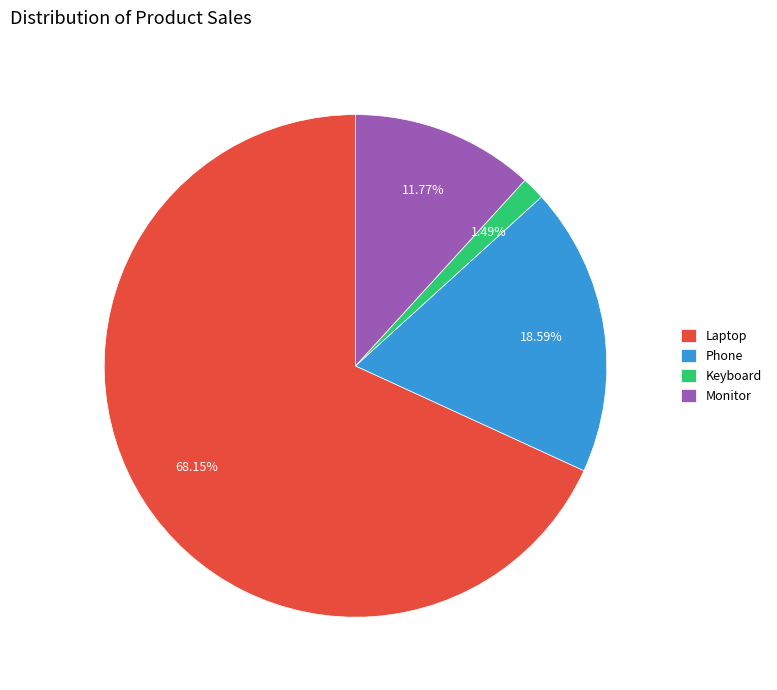

To the nearest percent, what is the difference between the Laptop and Monitor slice percentages?

56%